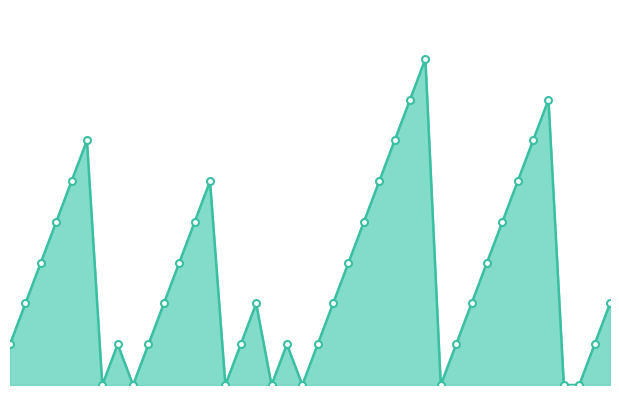

What is the greatest value displayed?

8